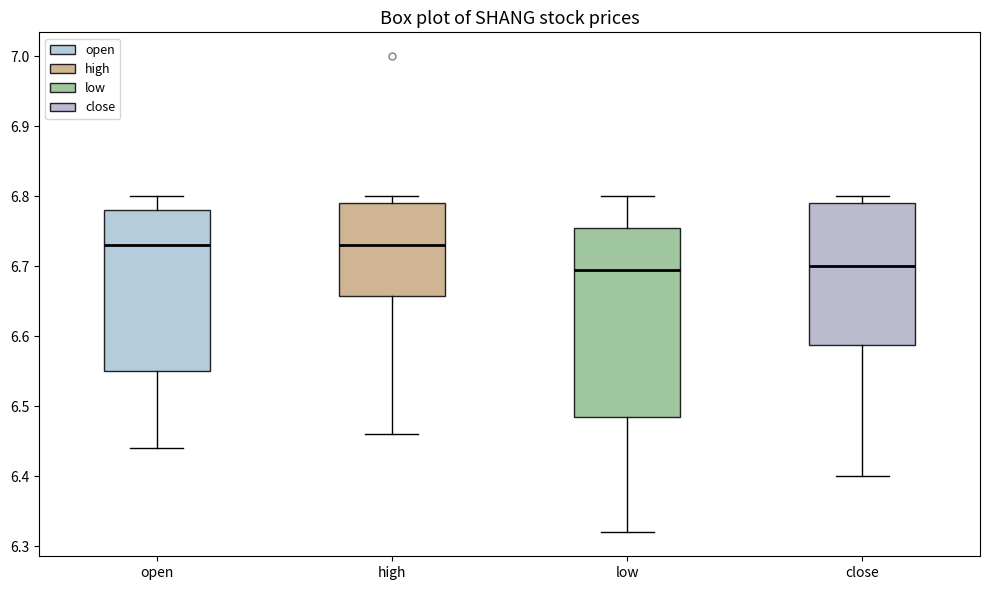

Comparing the boxes themselves (not the whiskers), which one is the tallest?

low